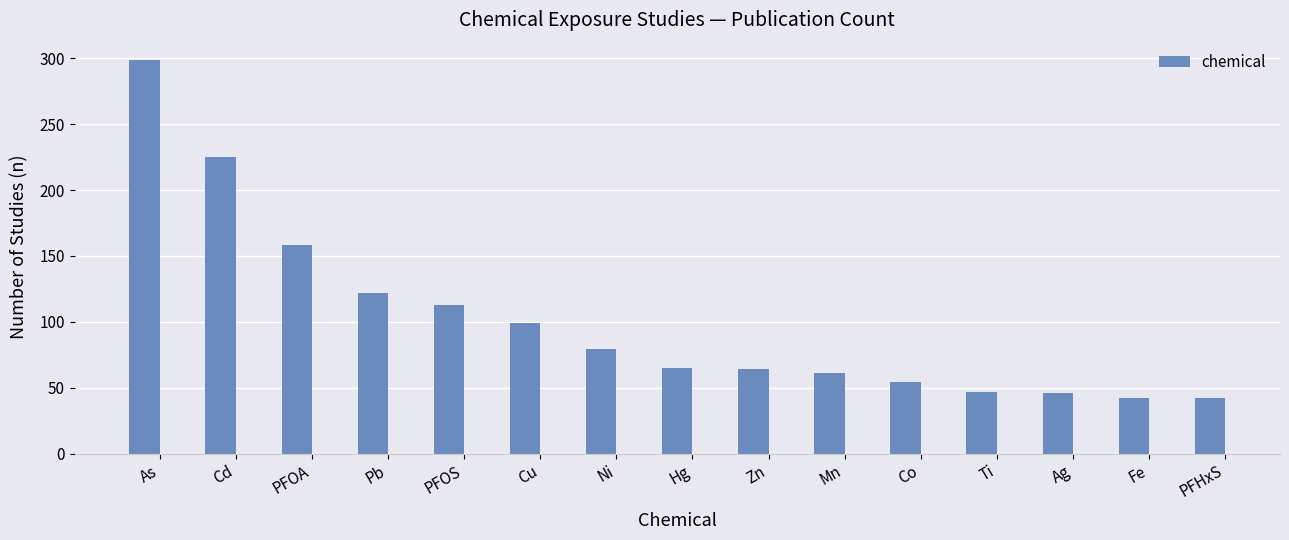

At which label is the value closest to 170?

PFOA